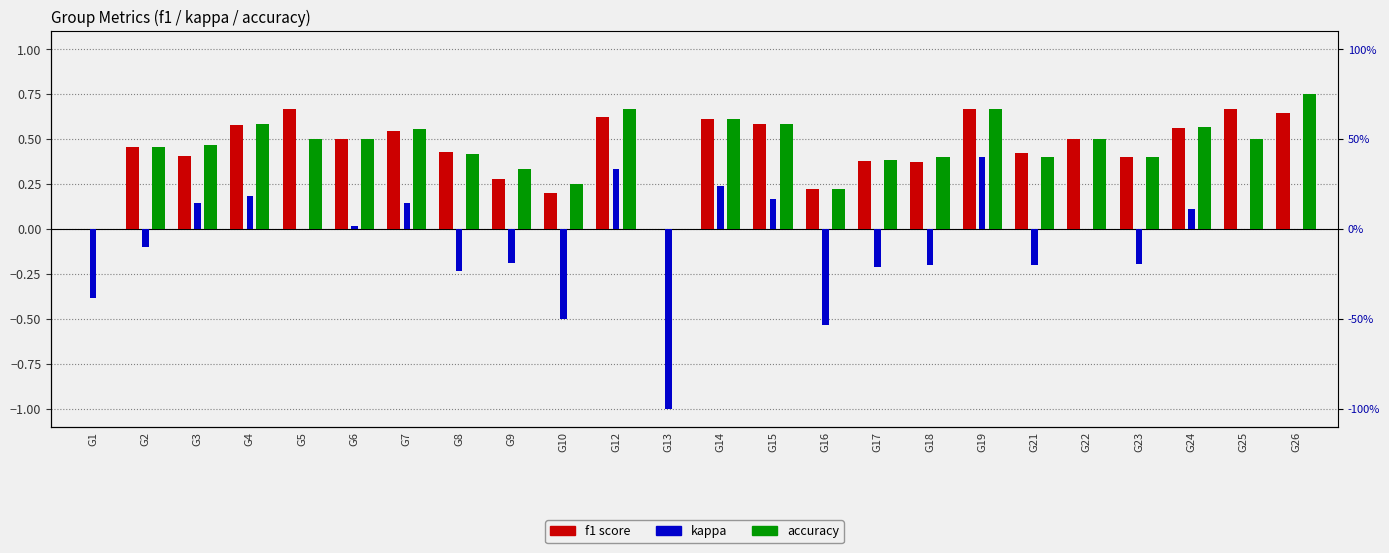

Reading left to right, extract all data points from this chart.

f1: G1=0.0	G2=0.5	G3=0.4	G4=0.6	G5=0.7	G6=0.5	G7=0.5	G8=0.4	G9=0.3	G10=0.2	G12=0.6	G13=0.0	G14=0.6	G15=0.6	G16=0.2	G17=0.4	G18=0.4	G19=0.7	G21=0.4	G22=0.5	G23=0.4	G24=0.6	G25=0.7	G26=0.6
kappa: G1=-0.4	G2=-0.1	G3=0.1	G4=0.2	G5=0.0	G6=0.0	G7=0.1	G8=-0.2	G9=-0.2	G10=-0.5	G12=0.3	G13=-1.0	G14=0.2	G15=0.2	G16=-0.5	G17=-0.2	G18=-0.2	G19=0.4	G21=-0.2	G22=0.0	G23=-0.2	G24=0.1	G25=0.0	G26=0.0
accuracy: G1=0.0	G2=0.5	G3=0.5	G4=0.6	G5=0.5	G6=0.5	G7=0.6	G8=0.4	G9=0.3	G10=0.2	G12=0.7	G13=0.0	G14=0.6	G15=0.6	G16=0.2	G17=0.4	G18=0.4	G19=0.7	G21=0.4	G22=0.5	G23=0.4	G24=0.6	G25=0.5	G26=0.8